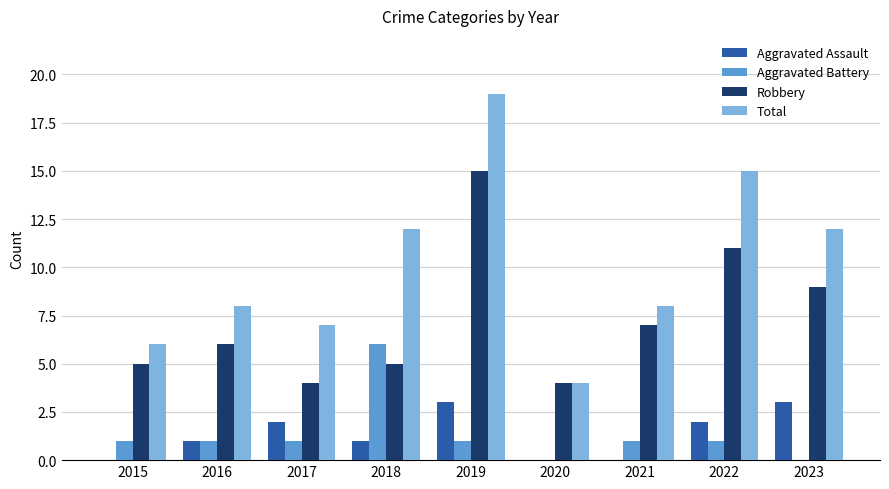

Which category has the highest value in the Robbery series?

2019